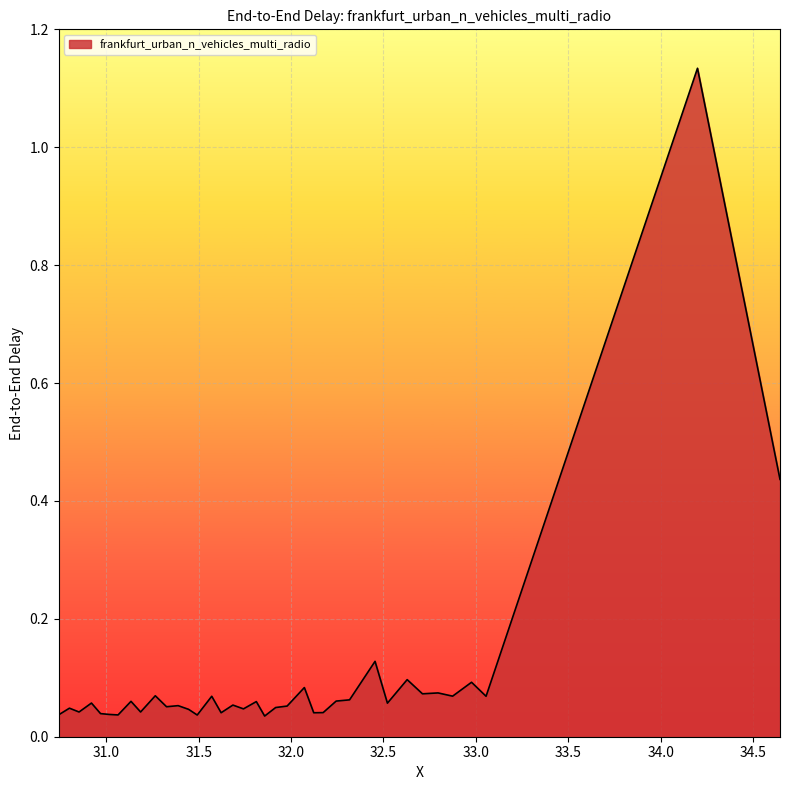

Does the chart have visible grid lines?

Yes